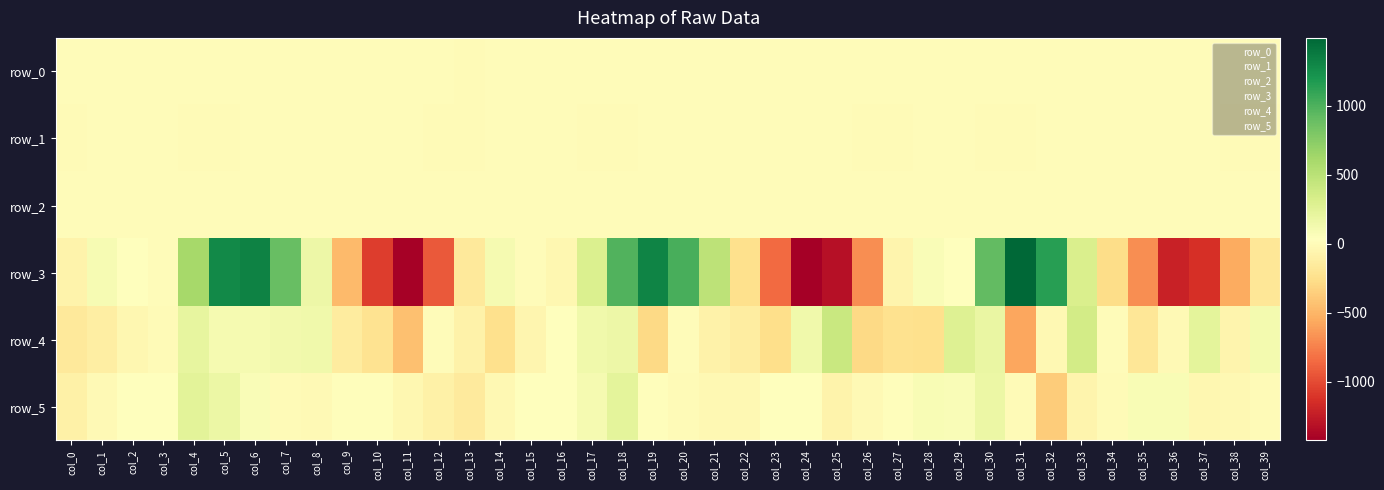

What is the maximum value shown in the chart?

1491.4